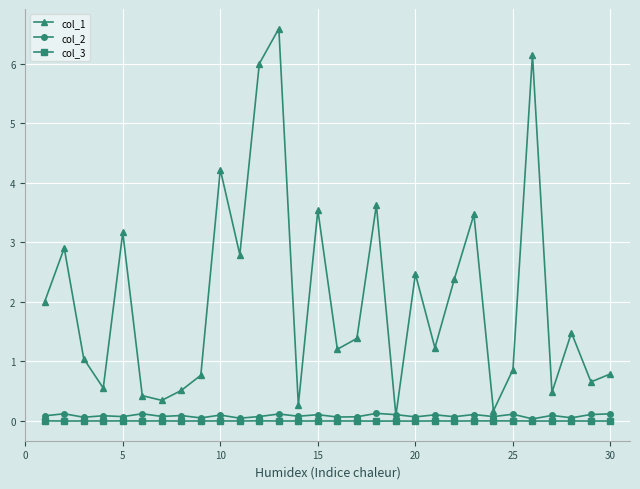

List the series in order of their peak value, lowest first.

col_3, col_2, col_1